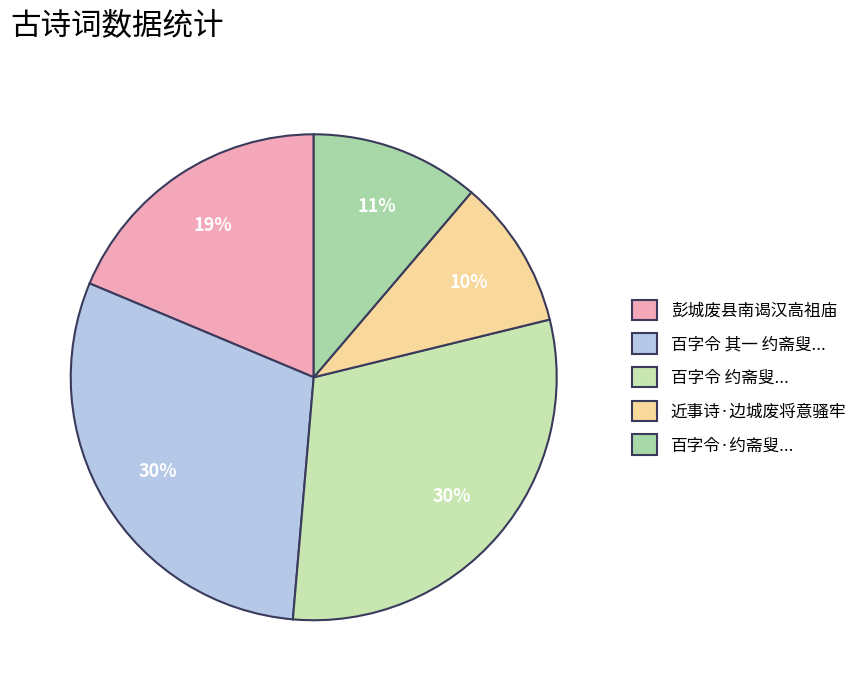

How many segments does this pie chart have?

5